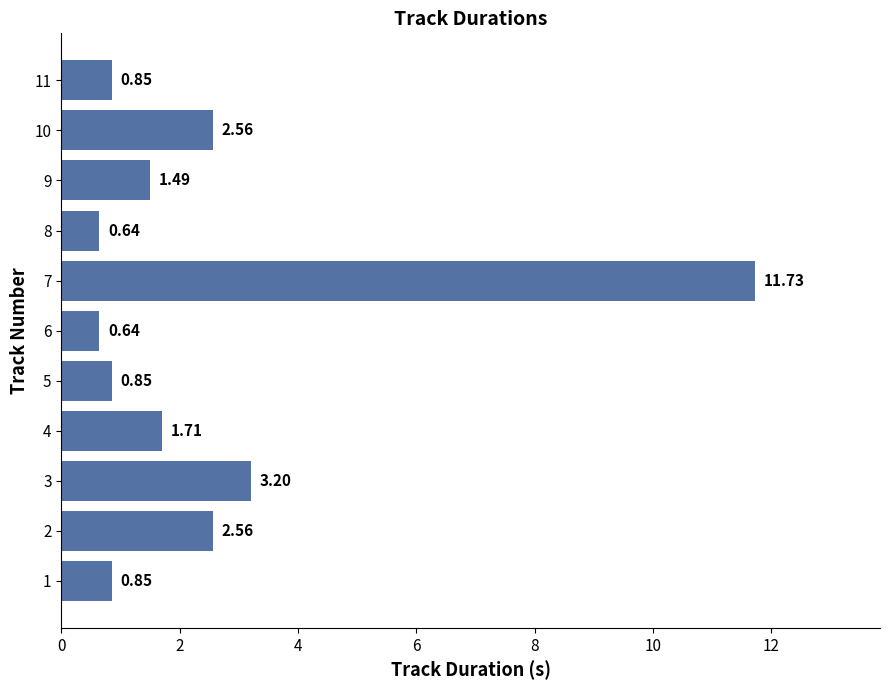

What is the difference between the maximum and minimum values?

11.1